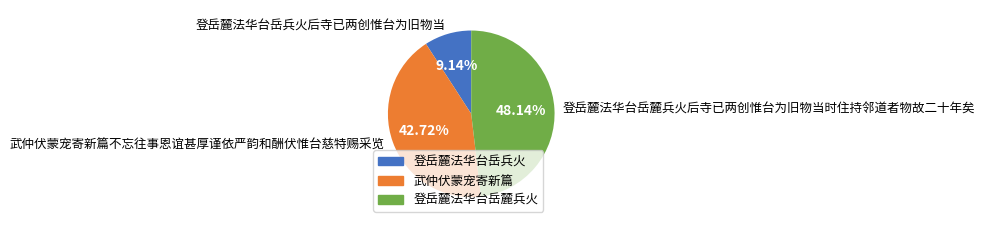

To the nearest percent, what percentage of the pie is 登岳麓法华台岳兵火后寺已两创惟台为旧物当?

9%